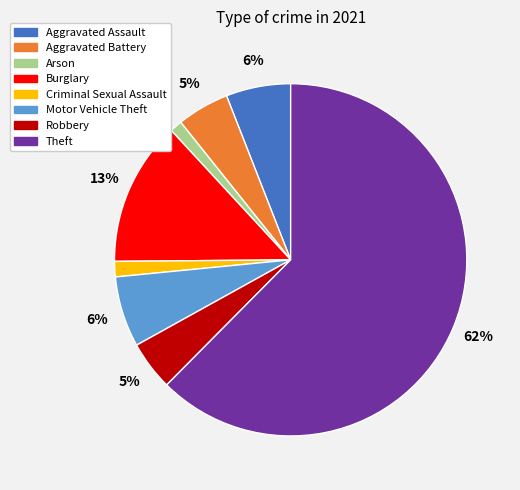

Is there any slice that represents more than half of the pie?

Yes